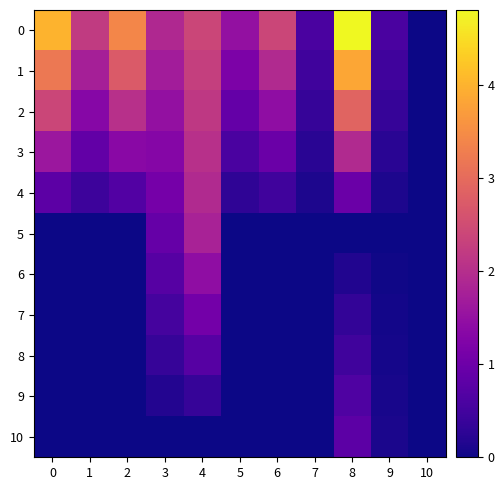

At 10, list the series in order from smallest to largest.

0, 1, 2, 3, 4, 5, 6, 7, 8, 9, 10